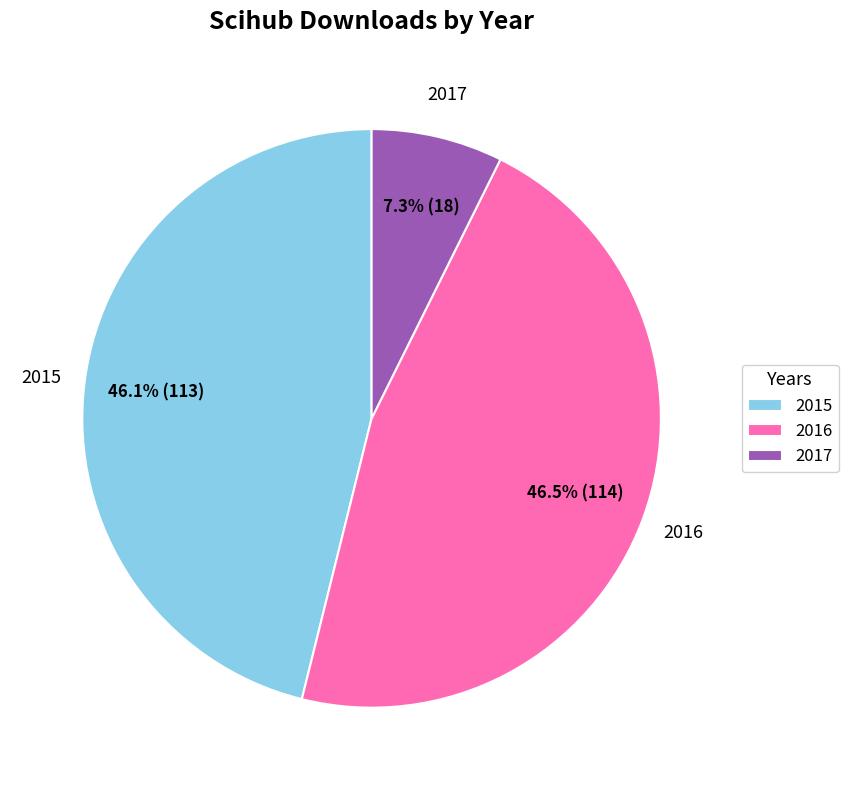

How many slices are in this pie chart?

3